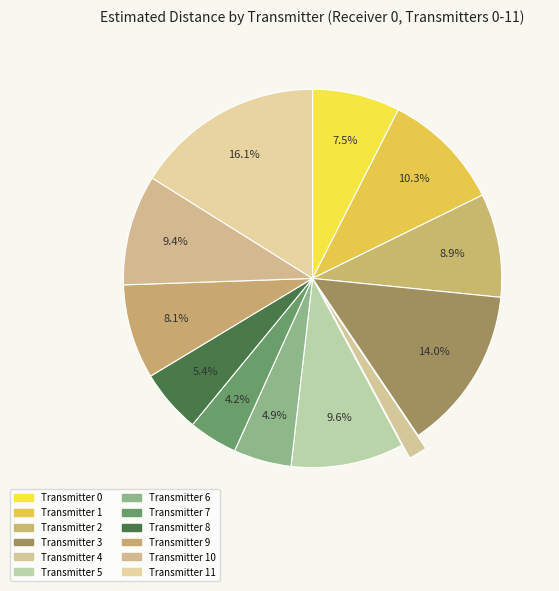

Which category has the biggest portion of the pie?

Transmitter 11